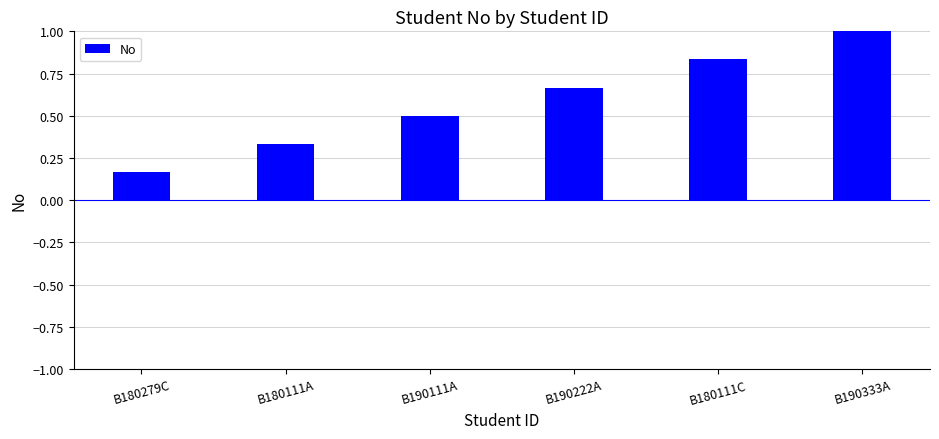

List the labels in order of value, largest first.

B190333A, B180111C, B190222A, B190111A, B180111A, B180279C